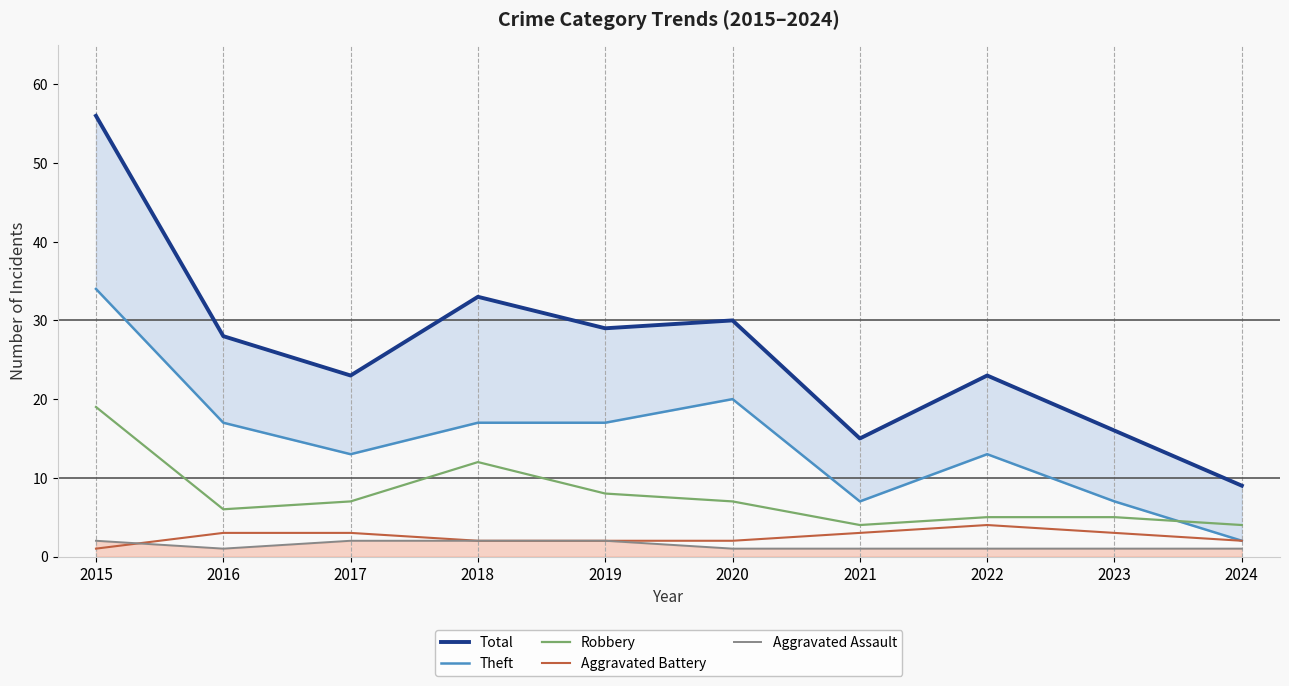

At which category does the chart reach its peak across all series?

2015